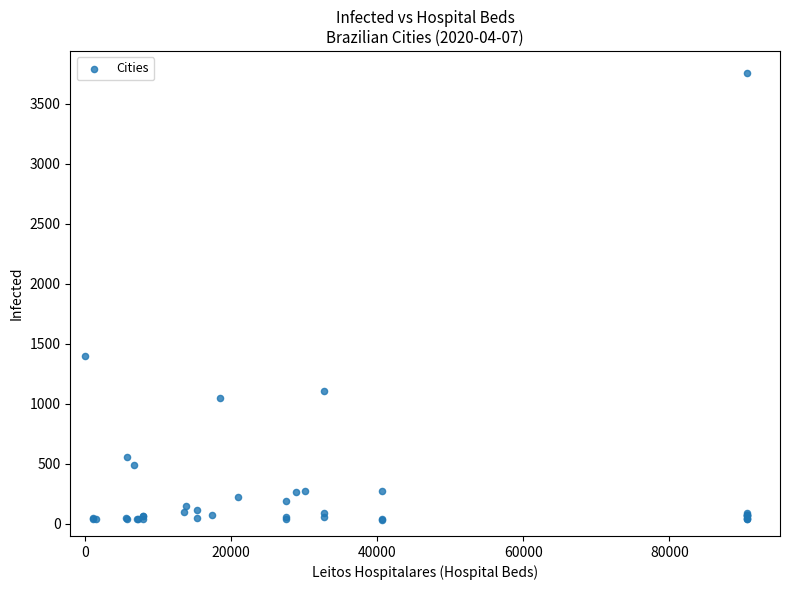

What Y value in the scatter plot is closest to 1895?

1400